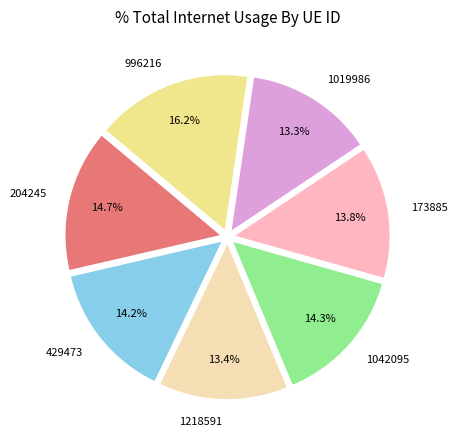

Does 429473 account for over 50% of the chart?

No